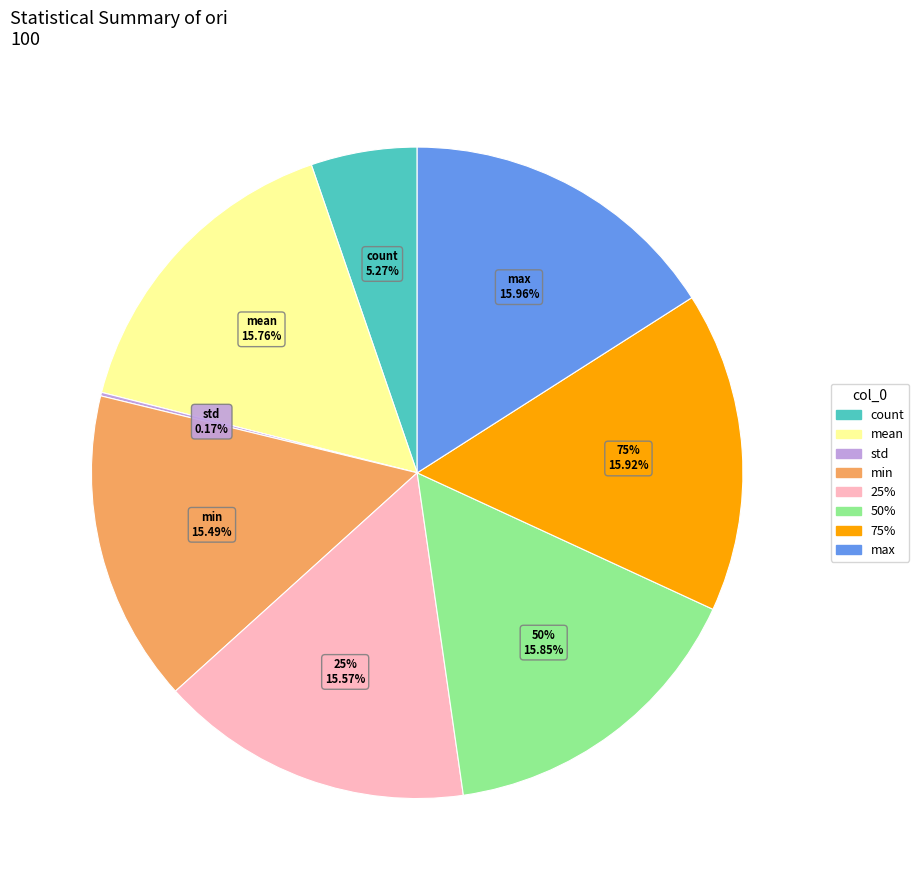

To the nearest percent, what is the difference between the largest and smallest slice percentages?

16%